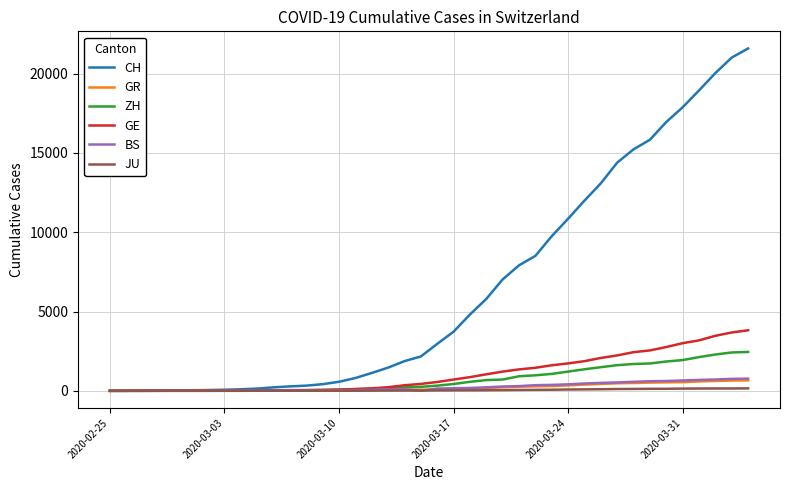

What is the maximum value shown in the chart?

21583